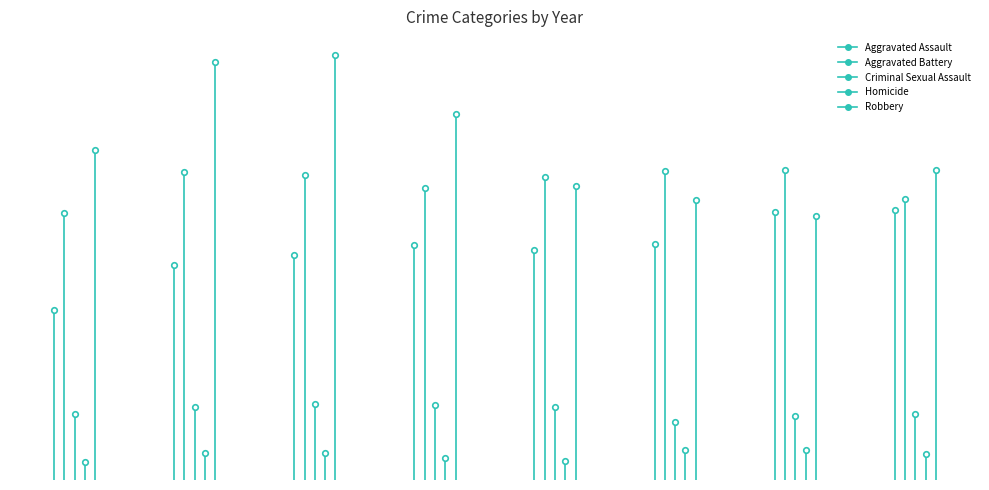

True or false: Homicide and Aggravated Assault cross at least once.

False